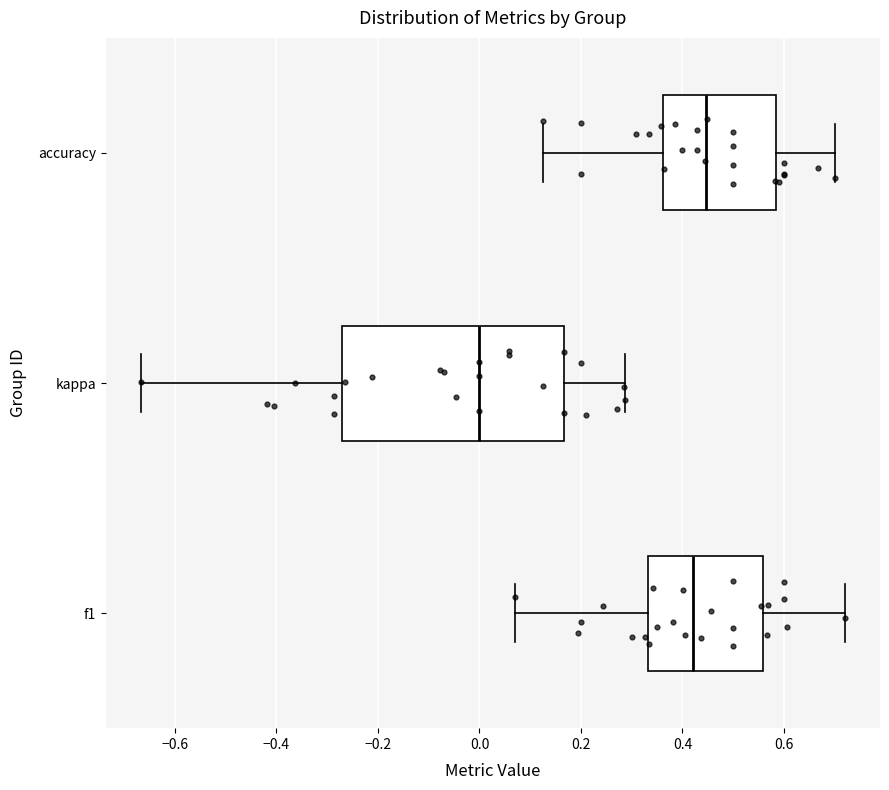

Reading bottom to top, read every box against the x-axis: the position of its median line, the range the box covers, and the ends of its whiskers. The values are not printed on the chart, so give them approximately, as read against the axis.

f1: median 0.42, box 0.34 to 0.56, whiskers 0.06 to 0.72
kappa: median 0.00, box -0.28 to 0.16, whiskers -0.66 to 0.28
accuracy: median 0.44, box 0.36 to 0.58, whiskers 0.12 to 0.70